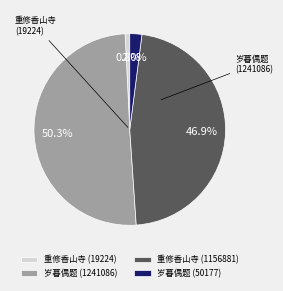

Does any single category account for the majority?

Yes